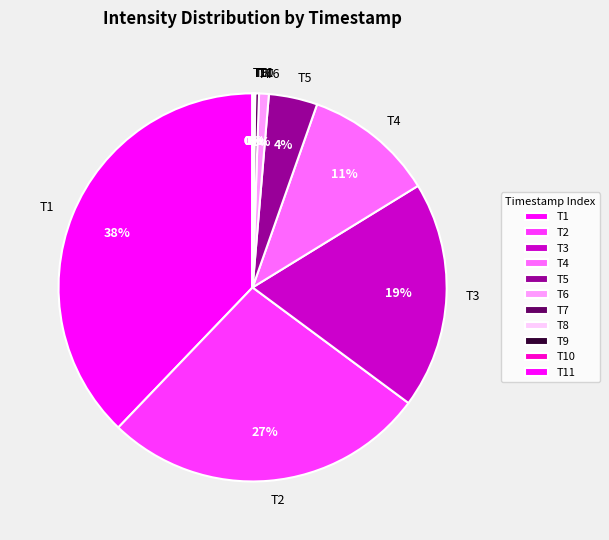

To the nearest percent, what is the average slice percentage?

9%